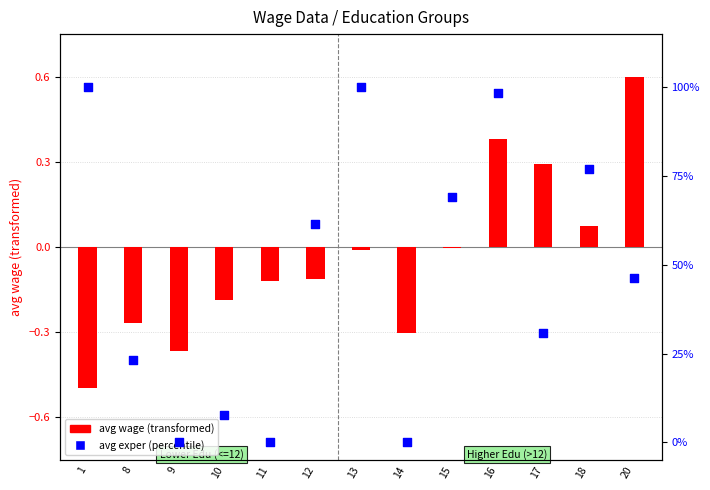

What is the change in value from 14 to 18?

+76.9